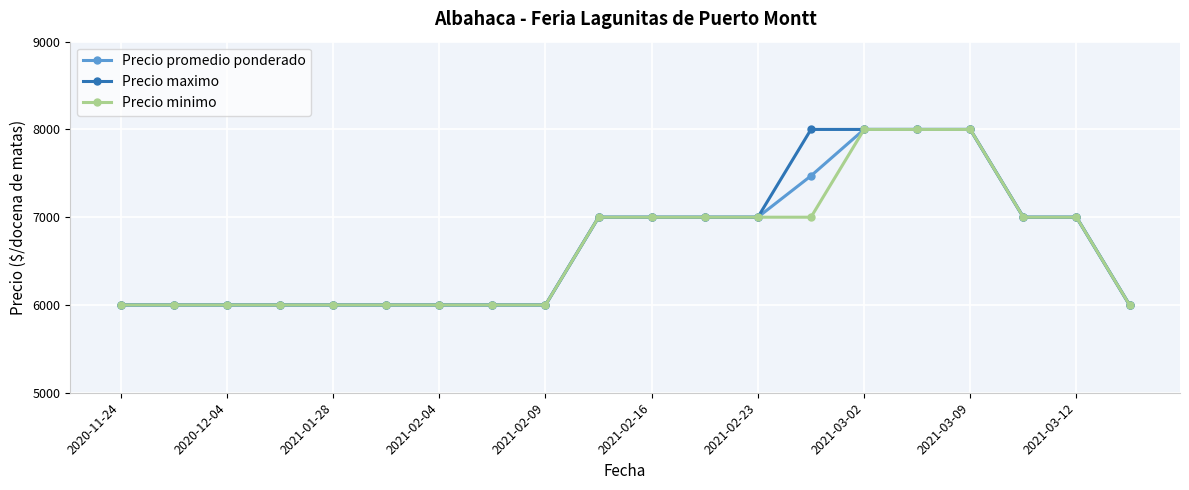

What is the sum of all Precio minimo values?

133000